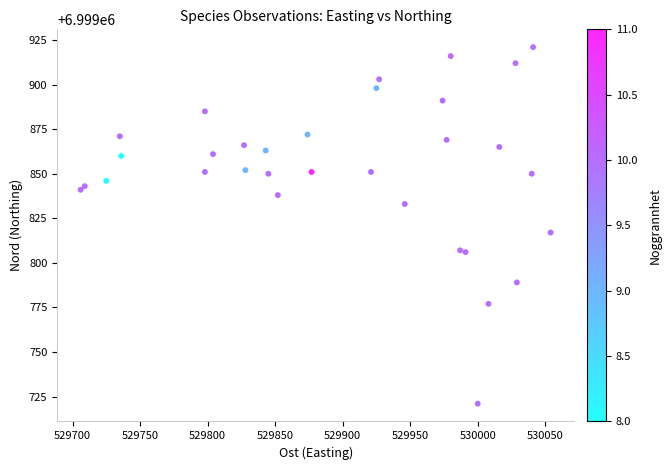

What Y value in the scatter plot is closest to 6999821?

6999817